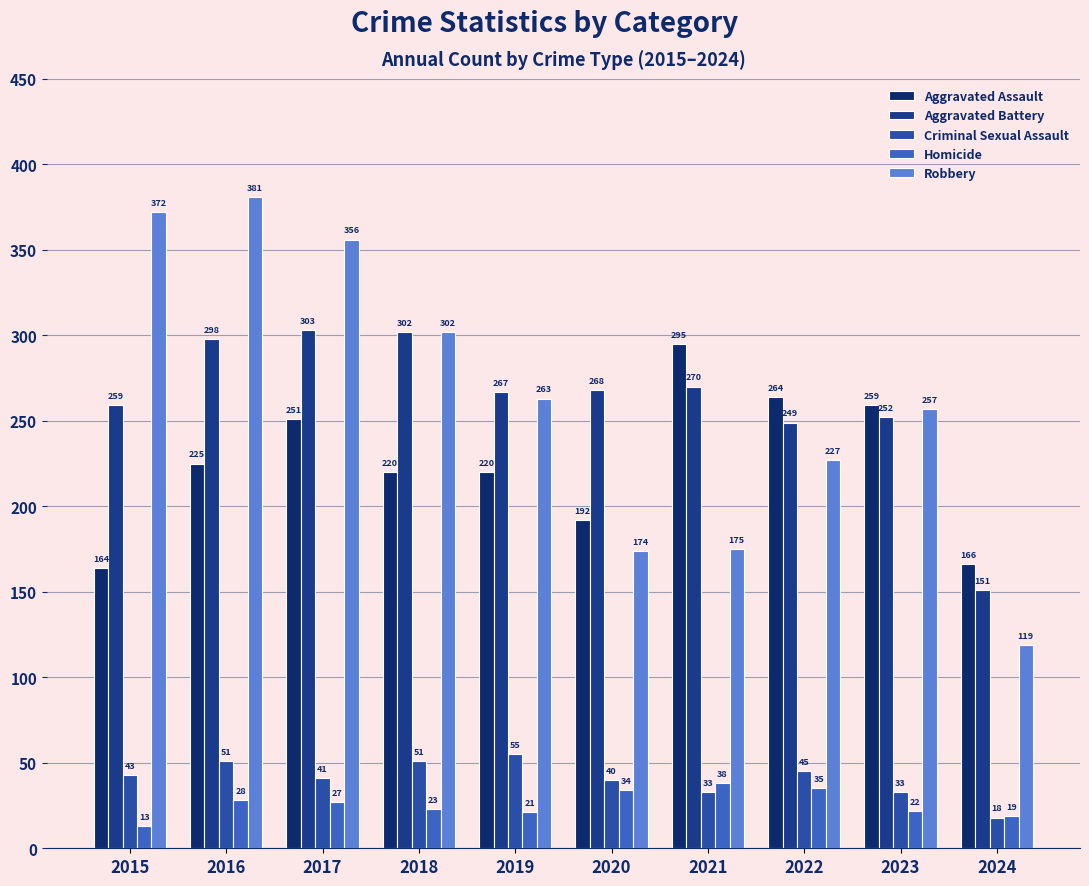

What is the minimum value for Aggravated Battery?

151